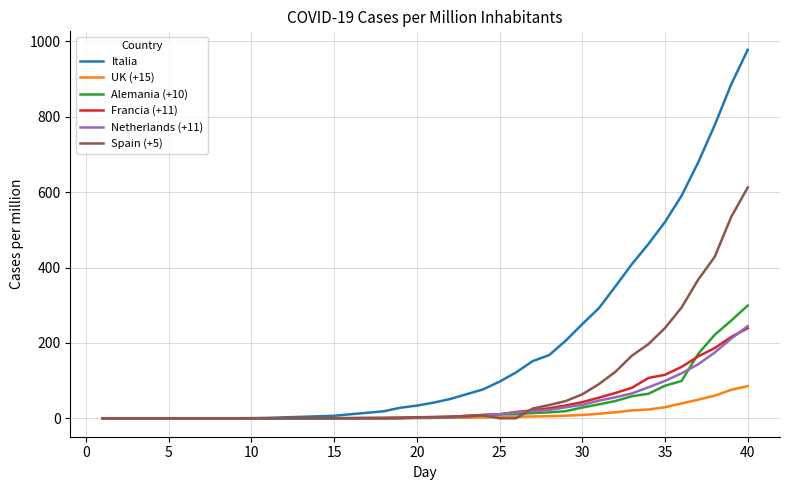

What is the maximum value shown in the chart?

977.8